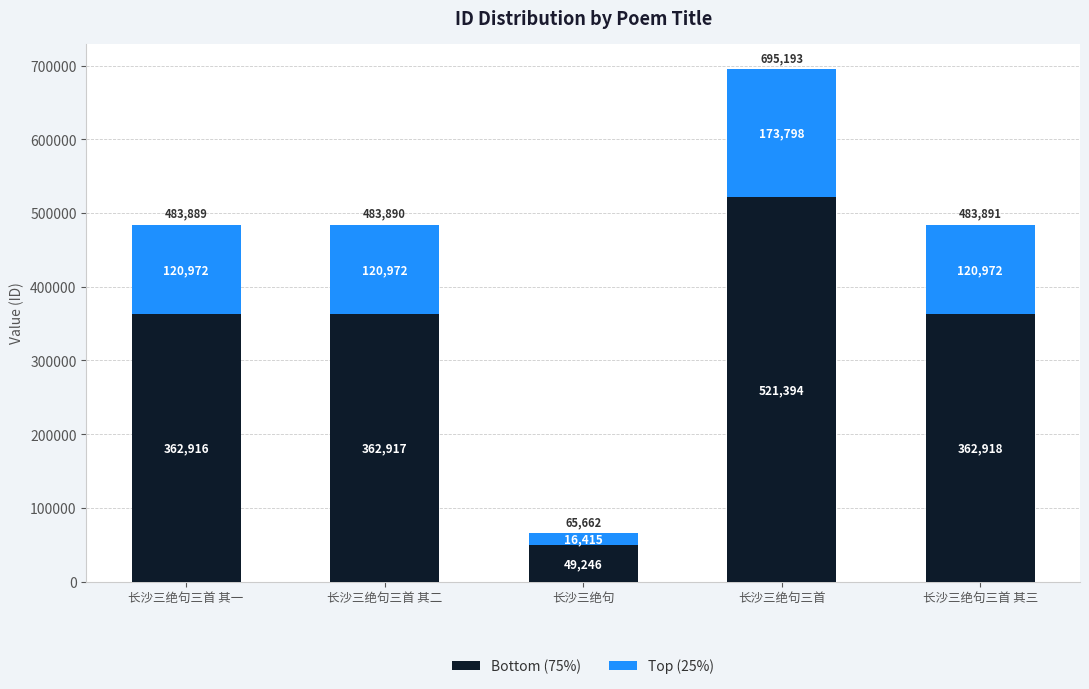

Is it true that Bottom (75%) equals 167700.2 at 长沙三绝句三首 其一?

False